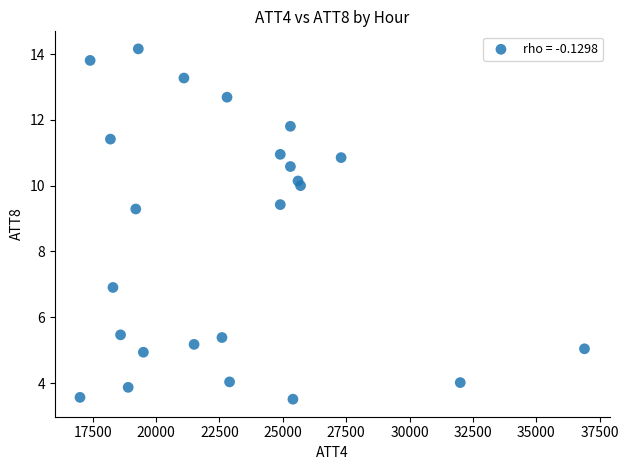

What is the range of X values (max minus min)?

19900.0